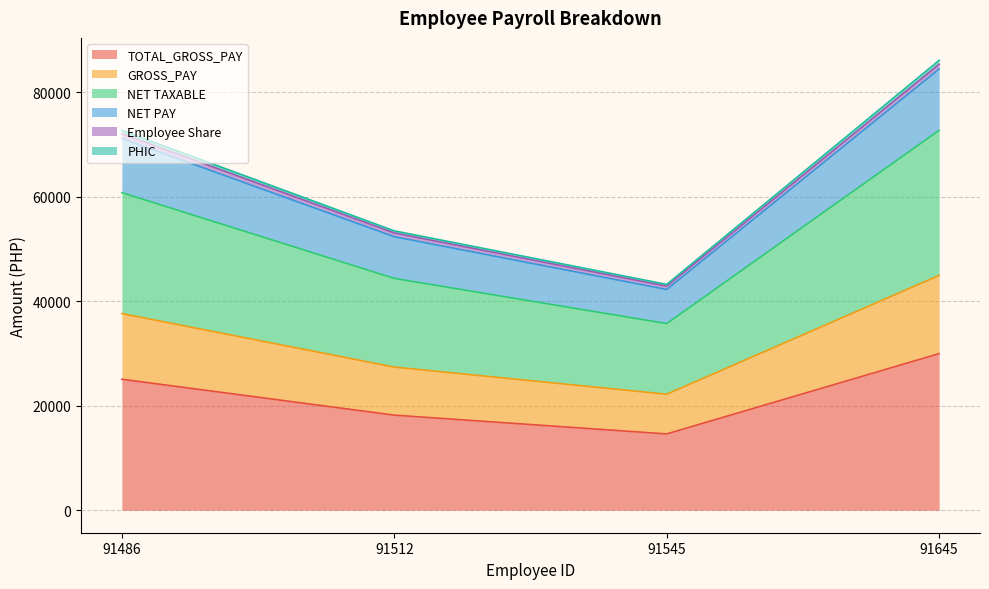

Does the chart display data point markers on the line(s)?

No